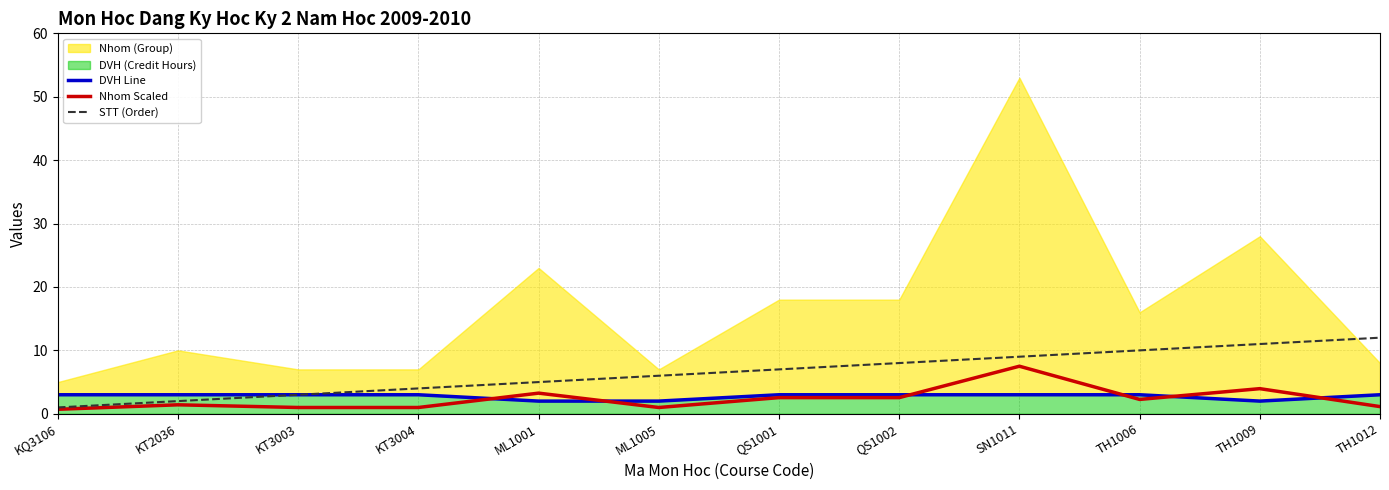

What is the approximate value of STT (Order) at KT2036?

2.0